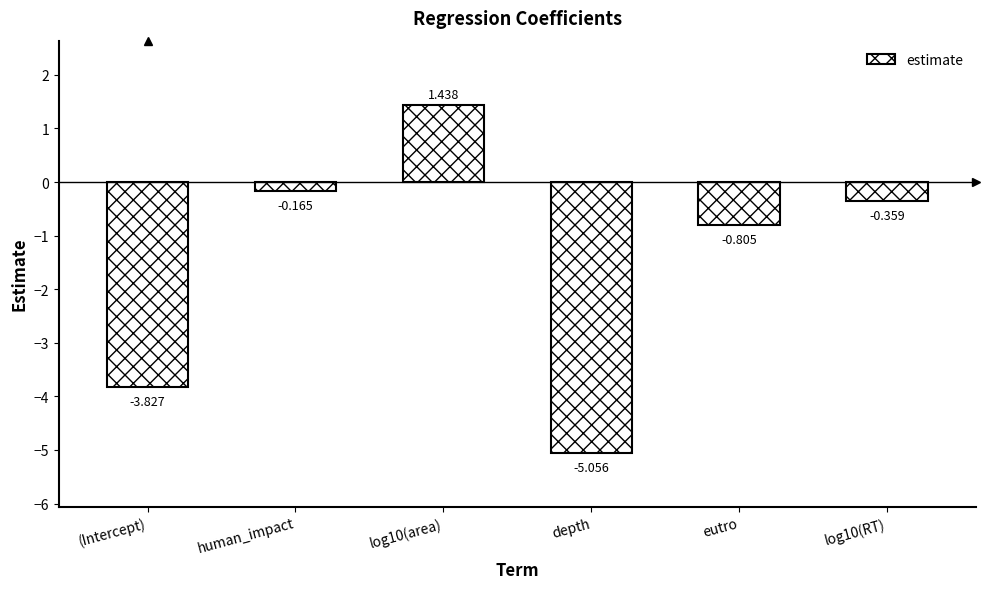

What is the label of the 1st bar from the left?

(Intercept)